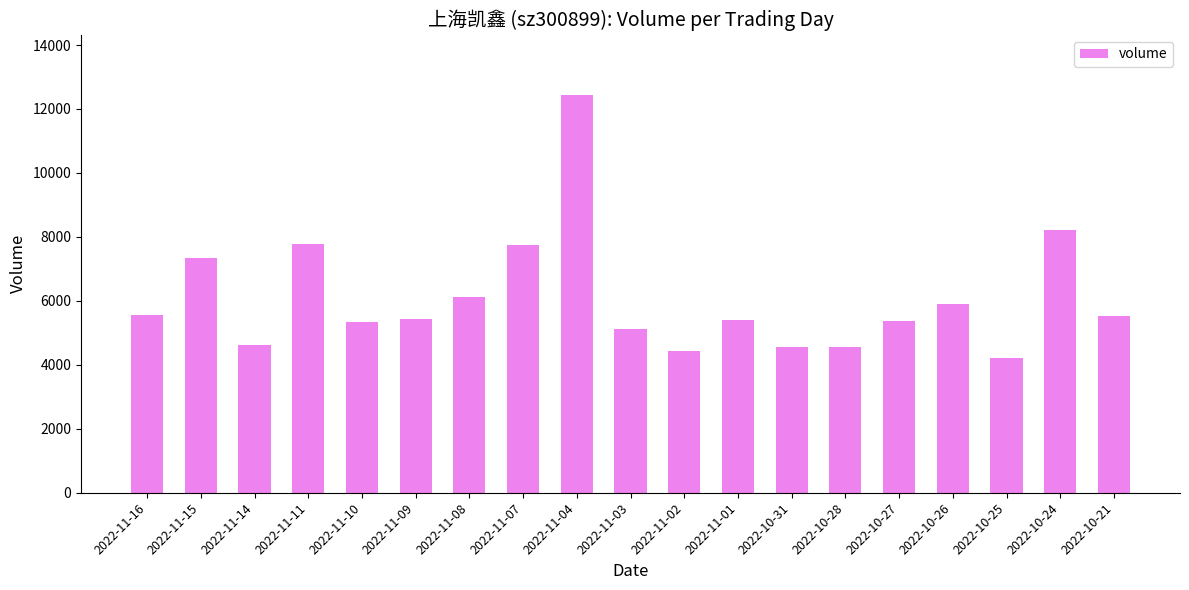

What is the difference between the values at 2022-10-26 and 2022-10-25?

1676